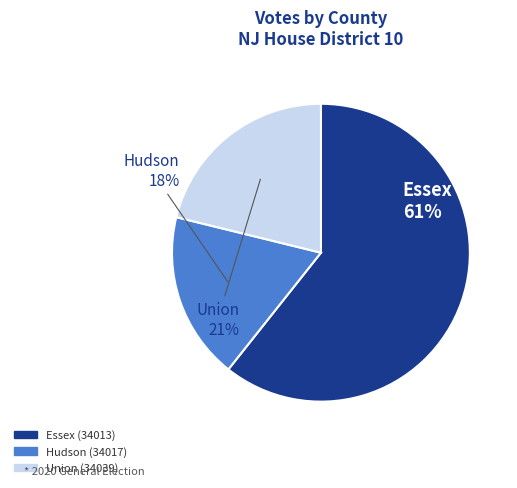

Is there a majority slice in this chart?

Yes